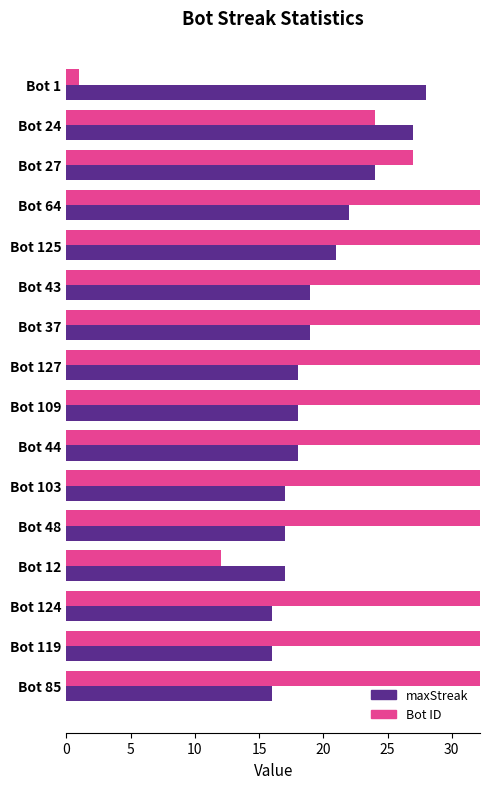

How many values in the maxStreak series exceed 18?

7